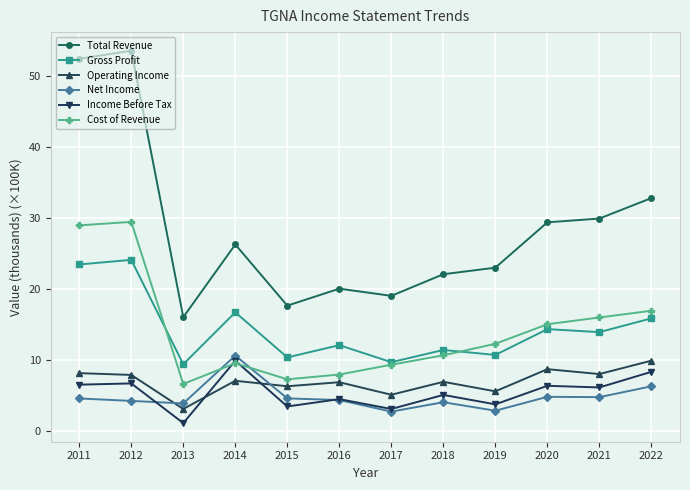

What is the value of the Operating Income point at the 9th from the left?

5.6